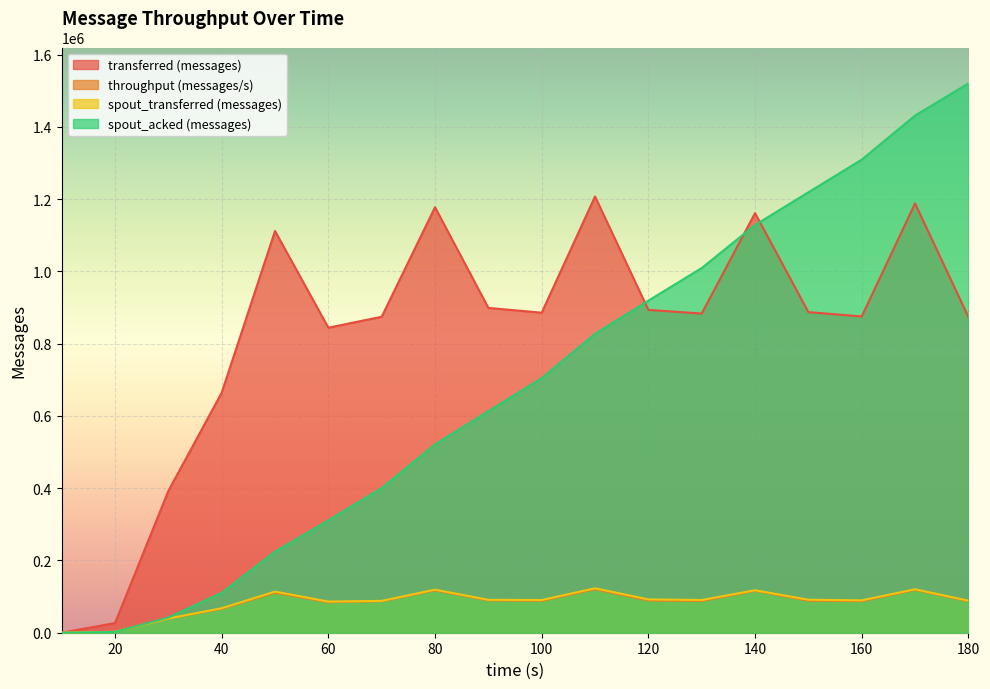

What is the sum of all transferred (messages) values?

14848740